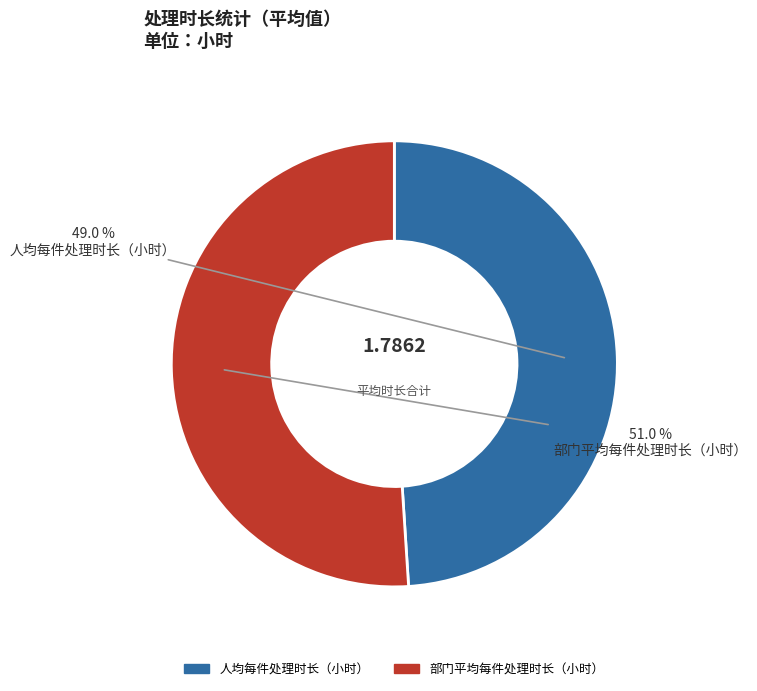

Which slice is the smallest?

人均每件处理时长（小时）